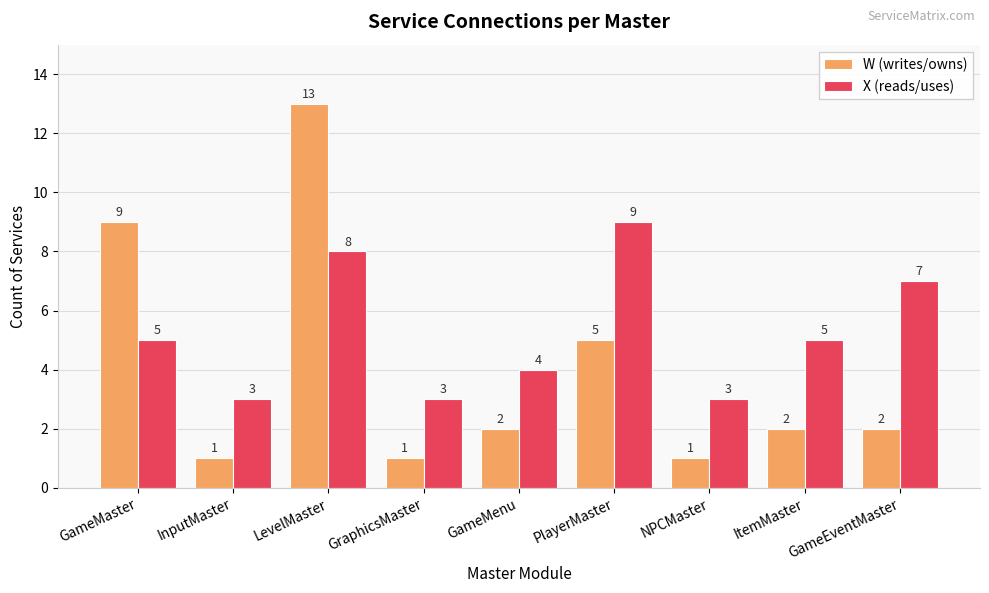

Is the value of W (writes/owns) at ItemMaster greater than the value of X (reads/uses) at GameMenu?

No